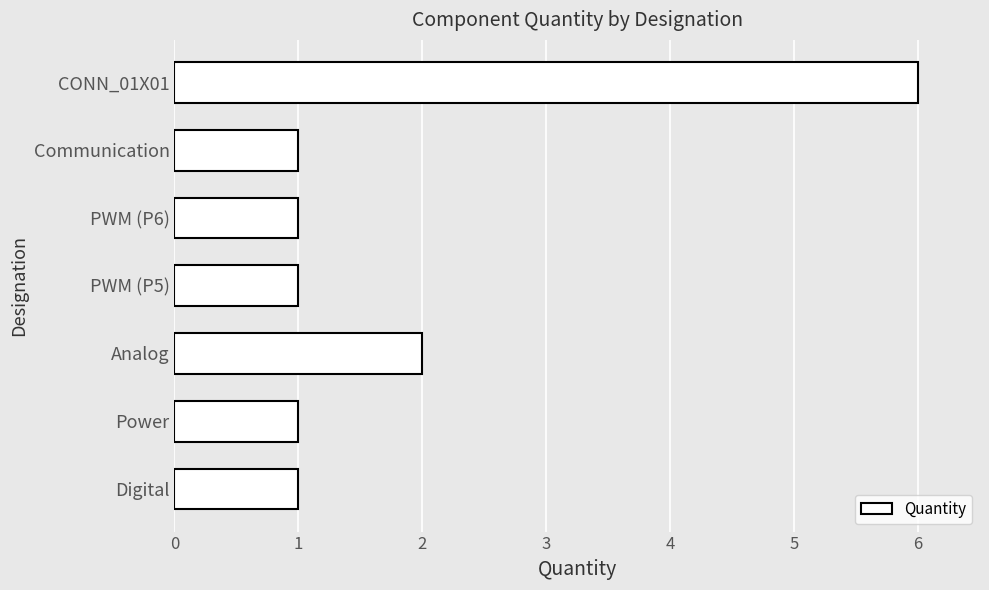

What is the greatest value displayed?

6